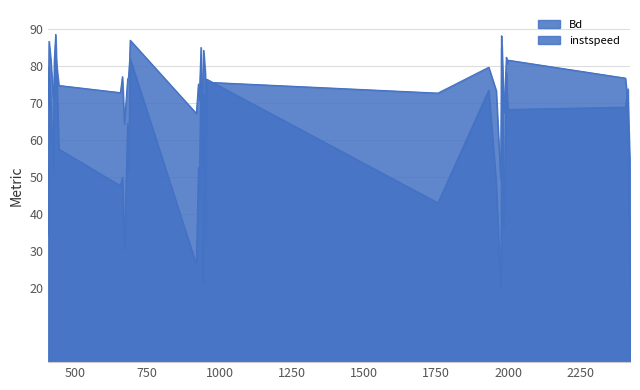

At which label does instspeed first exceed 75?

410